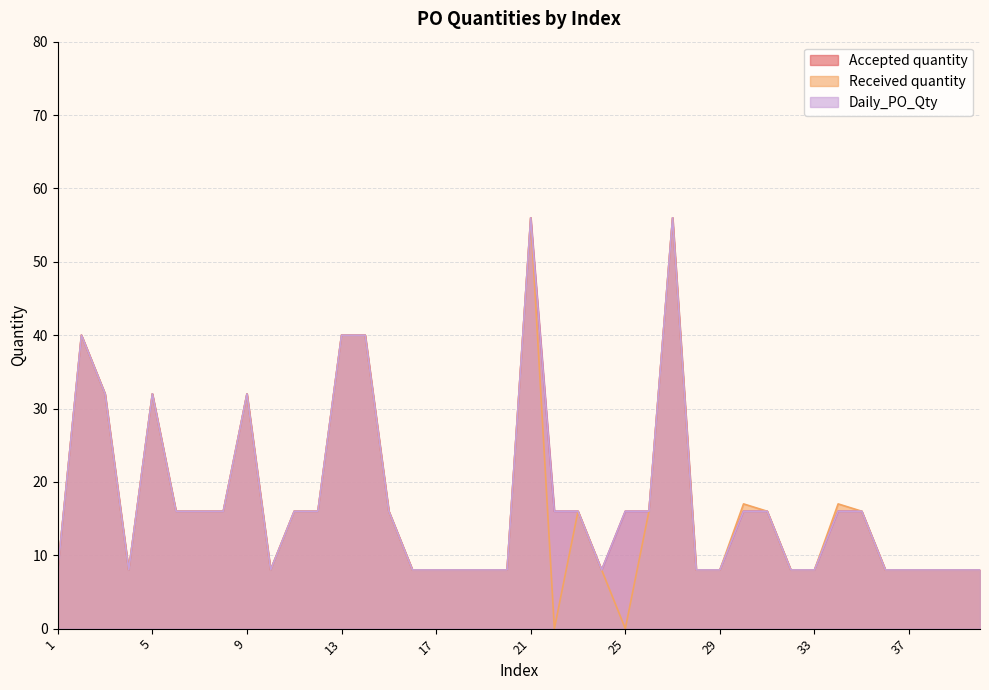

The Daily_PO_Qty series shows 4 at 26. True or false?

False